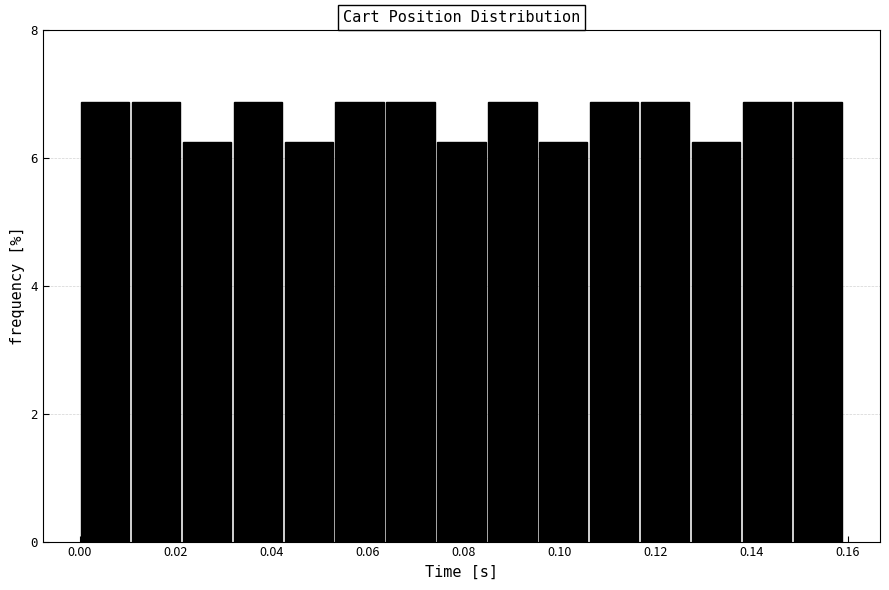

Reading left to right, transcribe this chart: for each bar, give the range it covers on the x-axis and its height. Neither the bar edges nor the heights are printed on the chart, so give them approximately, as read against the axes.

0.000 to 0.010: 6.8
0.010 to 0.022: 6.8
0.022 to 0.032: 6.2
0.032 to 0.042: 6.8
0.042 to 0.054: 6.2
0.054 to 0.064: 6.8
0.064 to 0.074: 6.8
0.074 to 0.084: 6.2
0.084 to 0.096: 6.8
0.096 to 0.106: 6.2
0.106 to 0.116: 6.8
0.116 to 0.128: 6.8
0.128 to 0.138: 6.2
0.138 to 0.148: 6.8
0.148 to 0.160: 6.8